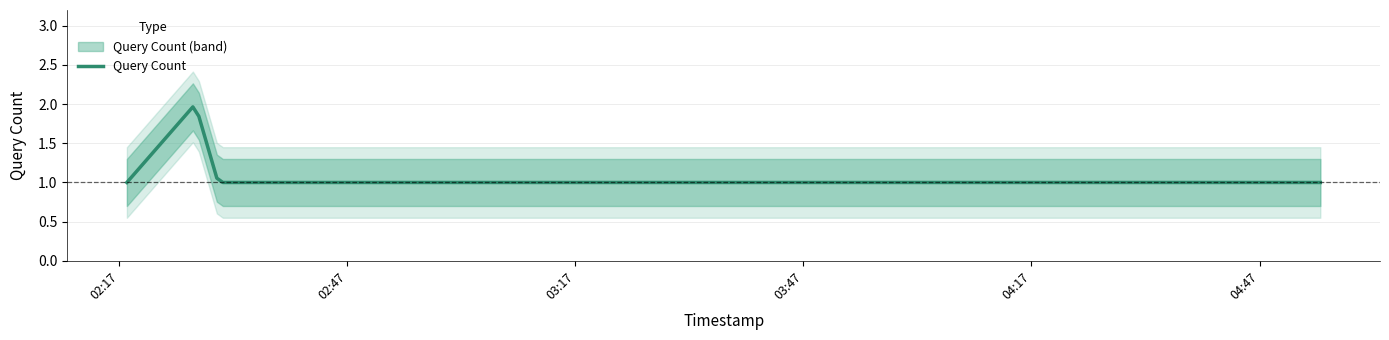

What is the lowest value of the Query Count series?

1.0